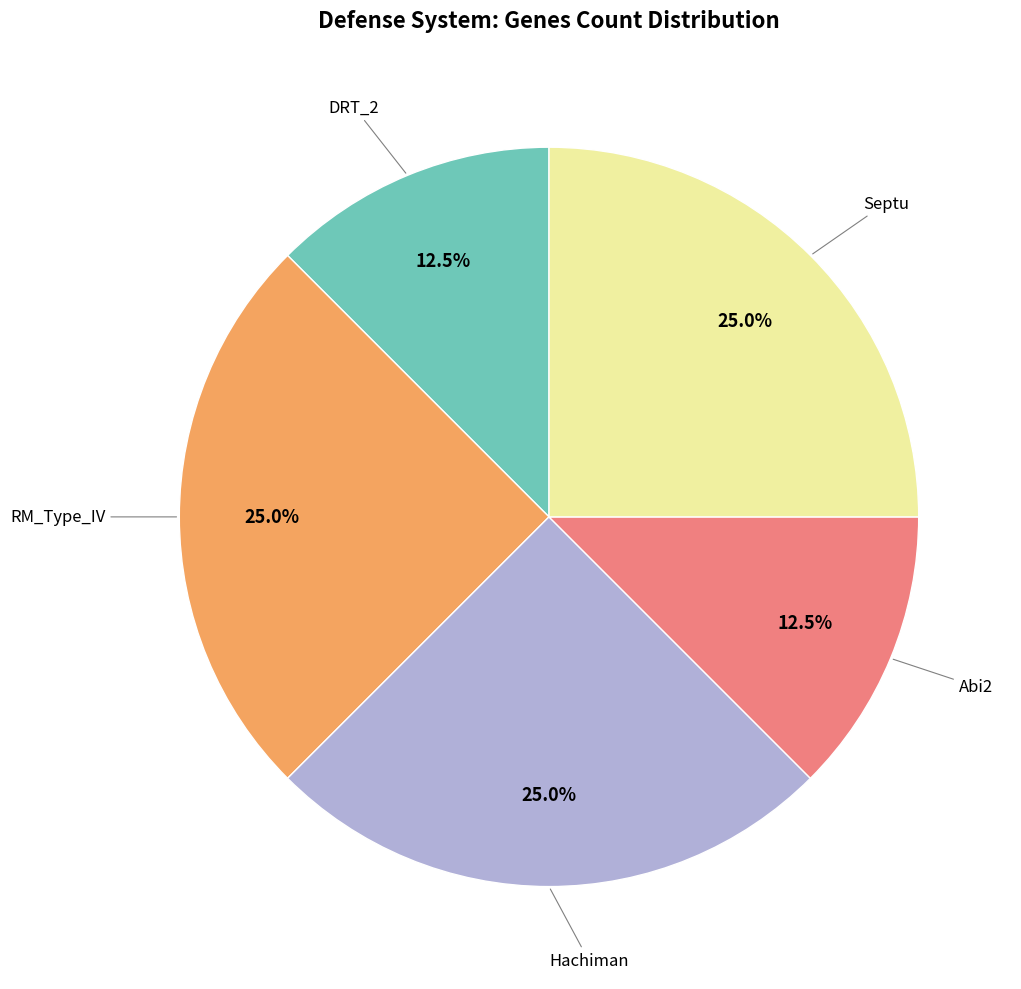

Does any single category account for the majority?

No